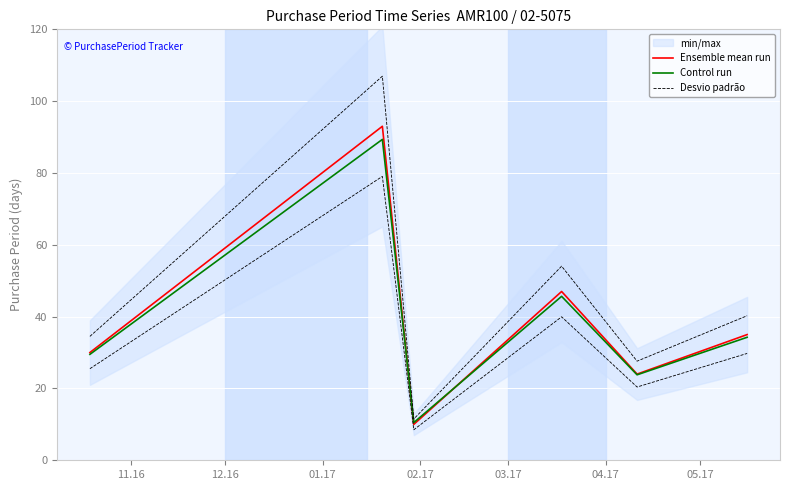

True or false: Ensemble mean run has more than 1 points higher than both neighbors.

True